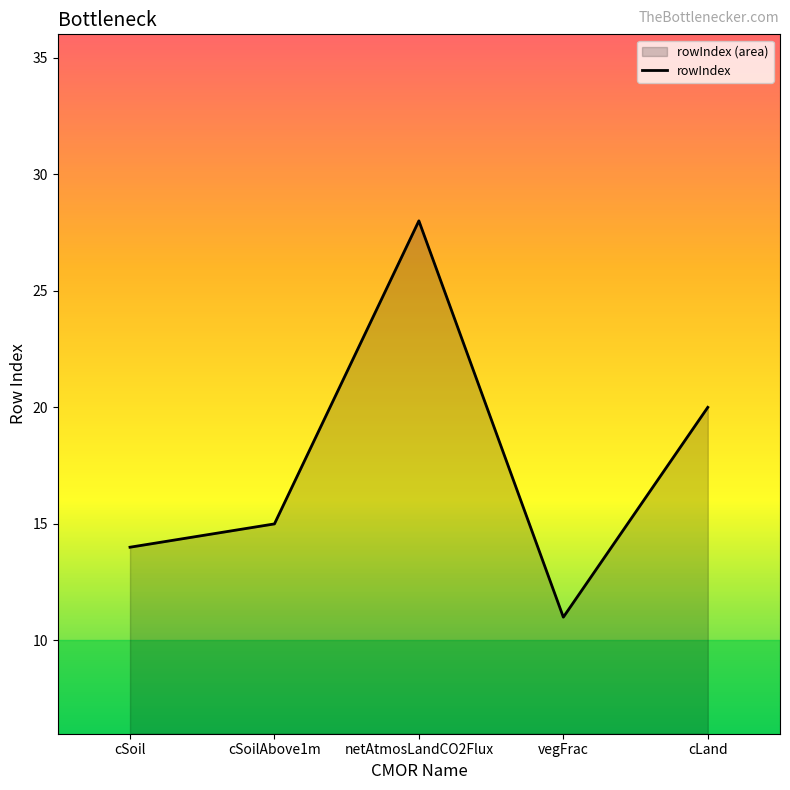

What is the minimum value shown in the chart?

11